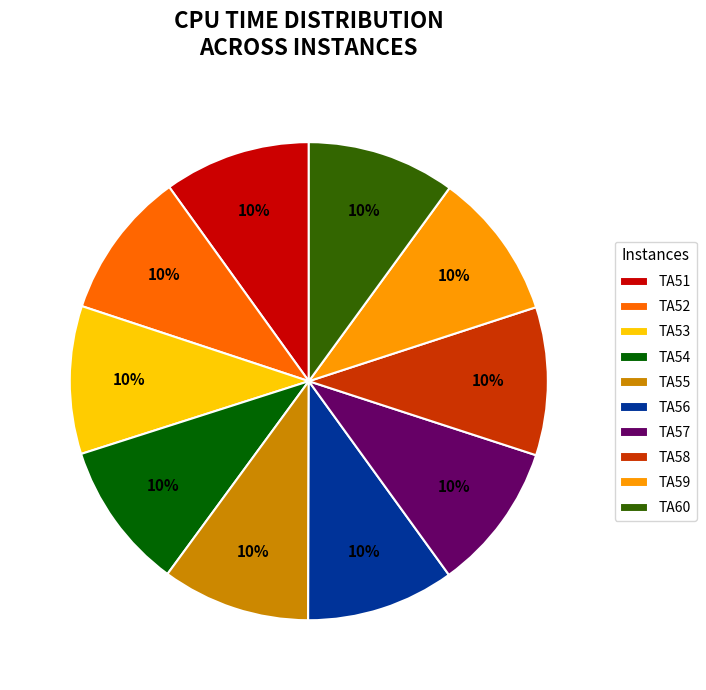

To the nearest percent, what is the combined percentage of TA57 and TA58?

20%